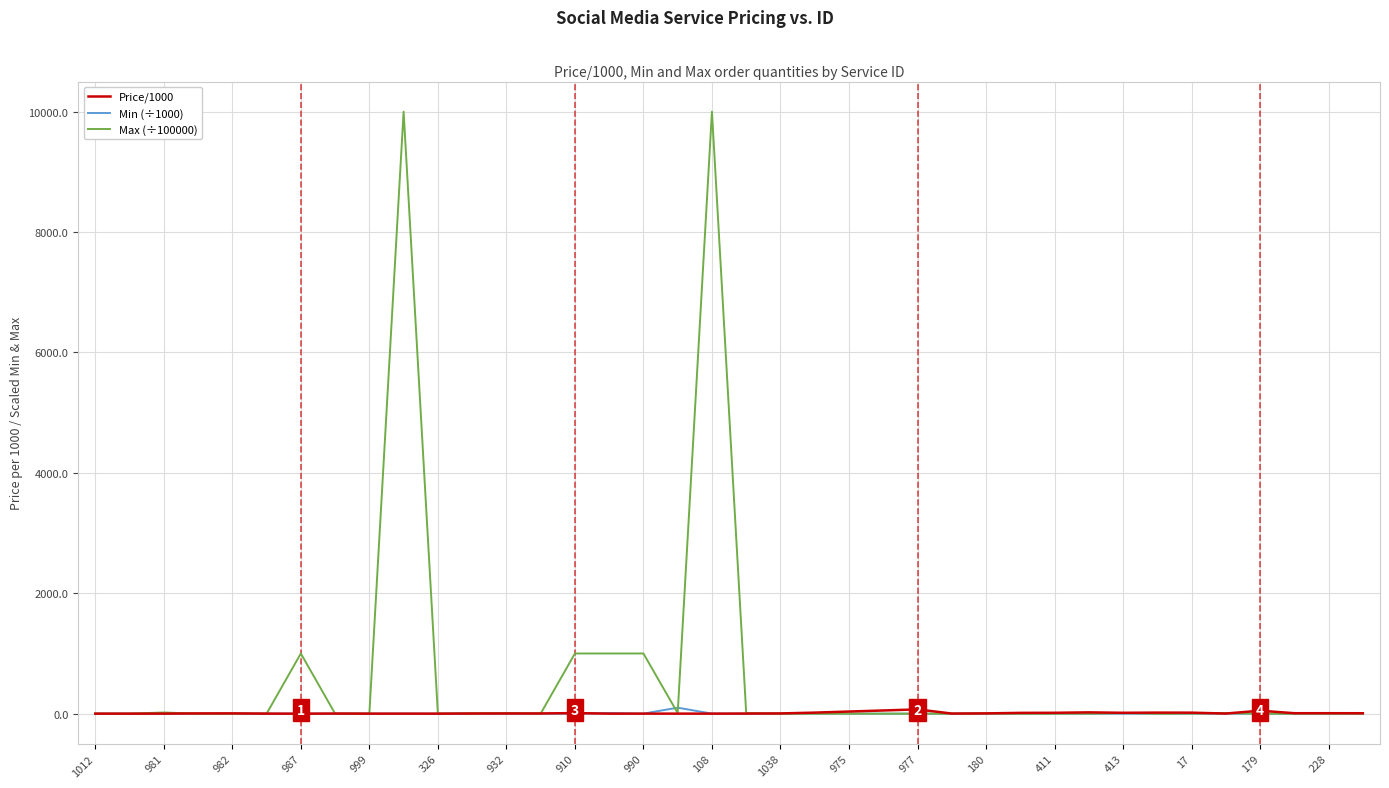

What is the difference between the maximum and second lowest values in the Max (÷100000) series?

10000.0